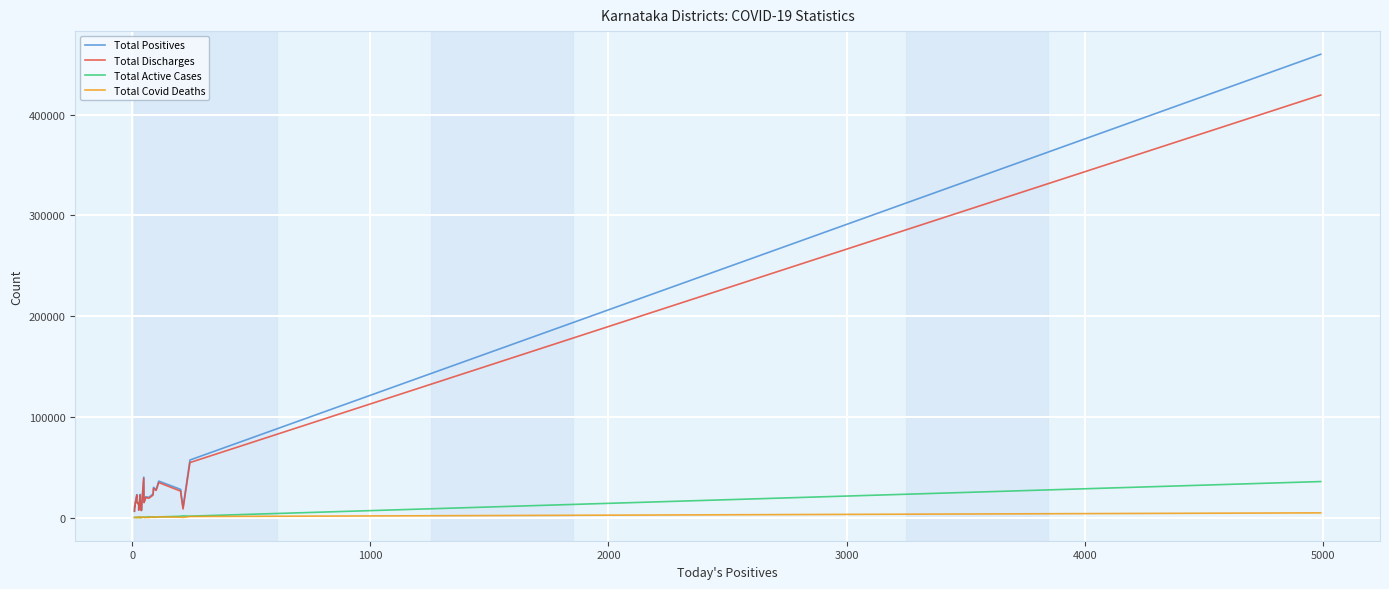

Is the value of Total Active Cases at 6000 greater than the value of Total Covid Deaths at 25?

No